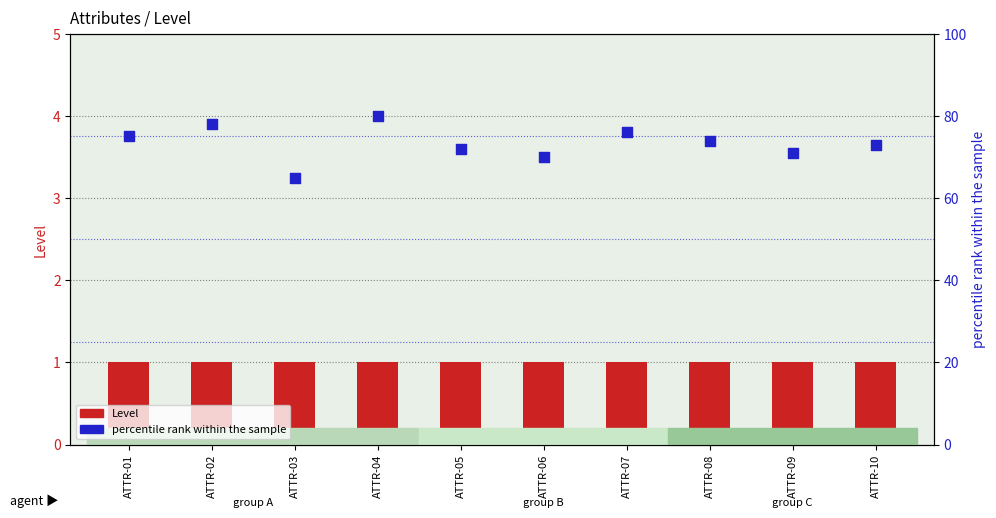

Which series has the widest spread of Y values?

percentile rank within the sample